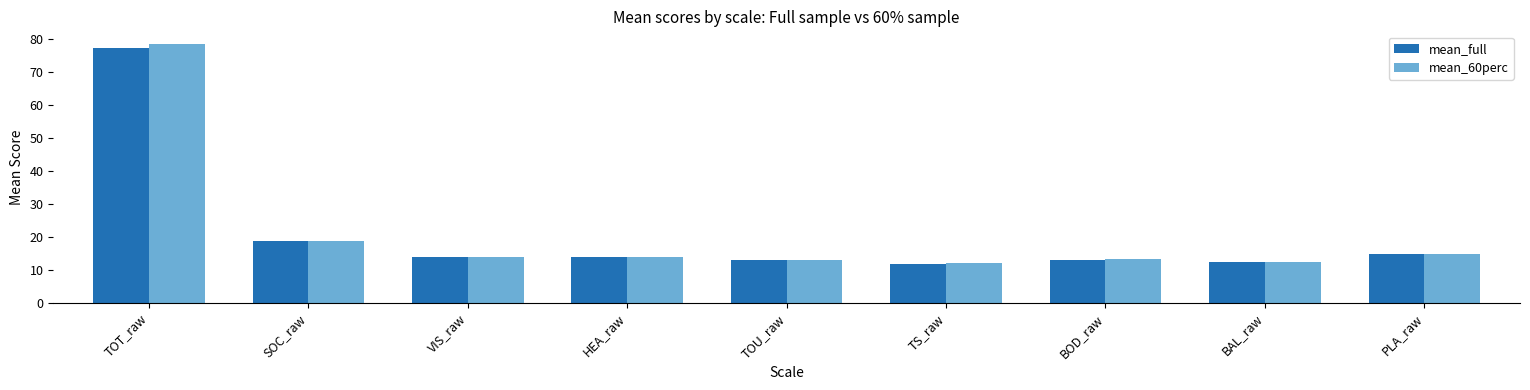

What position from the right is HEA_raw?

6